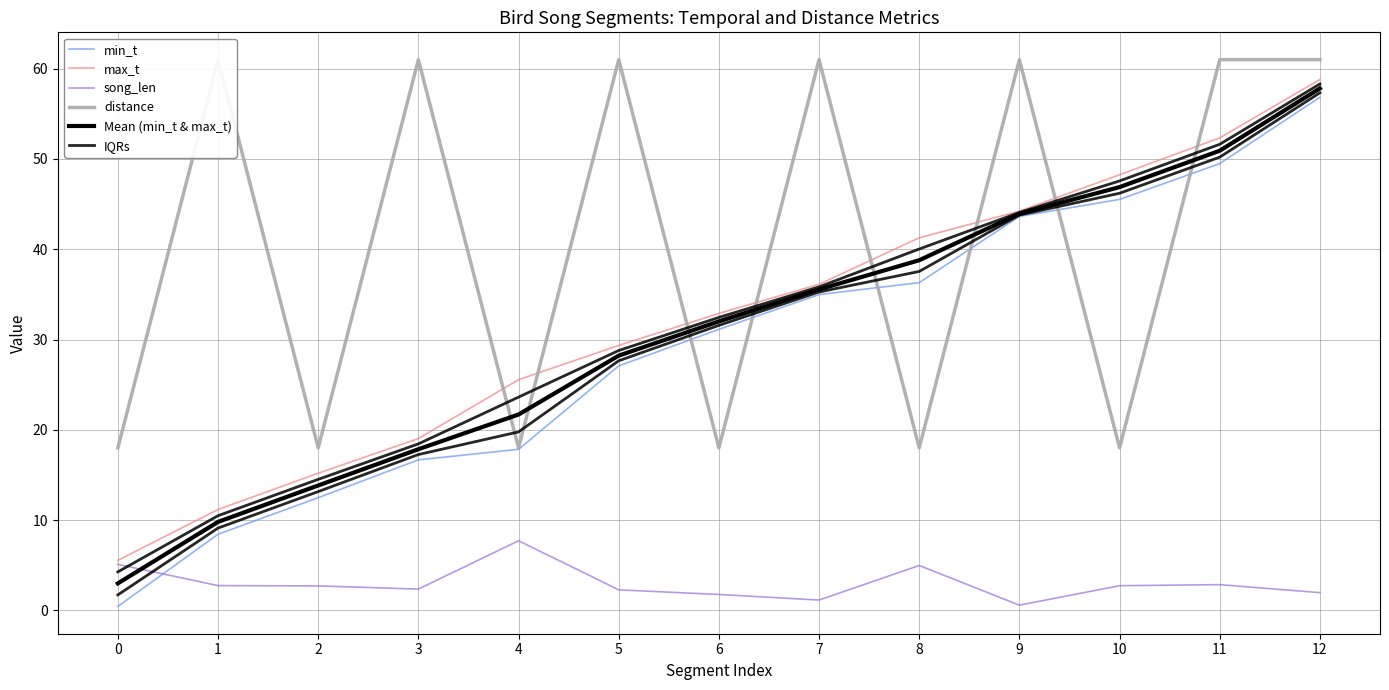

At which category is the sum across all series the highest?

12